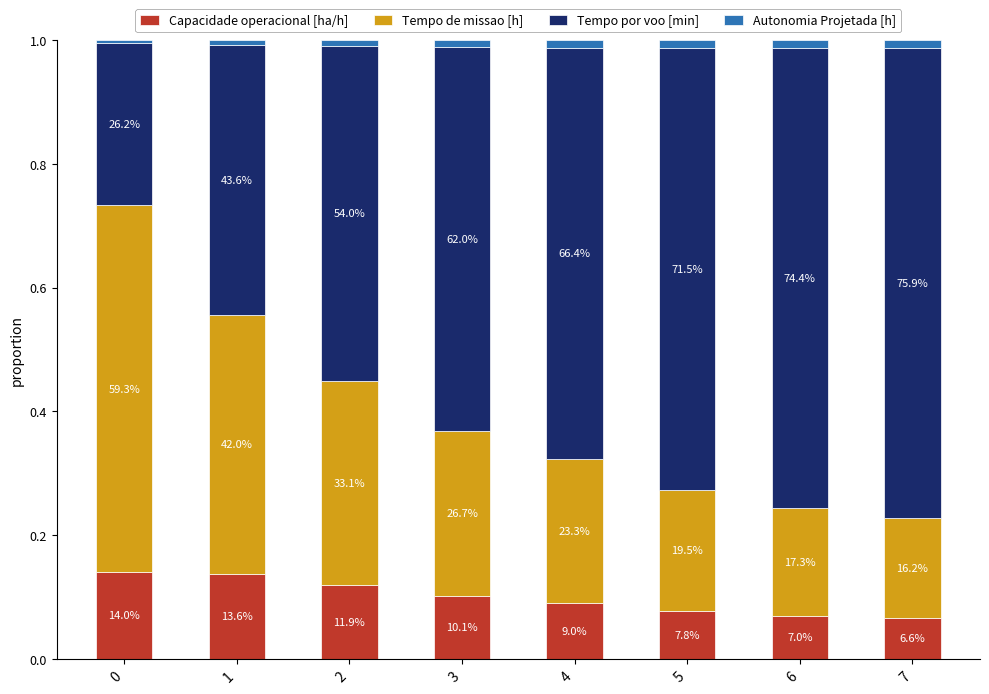

At which category is the sum across all series the highest?

4